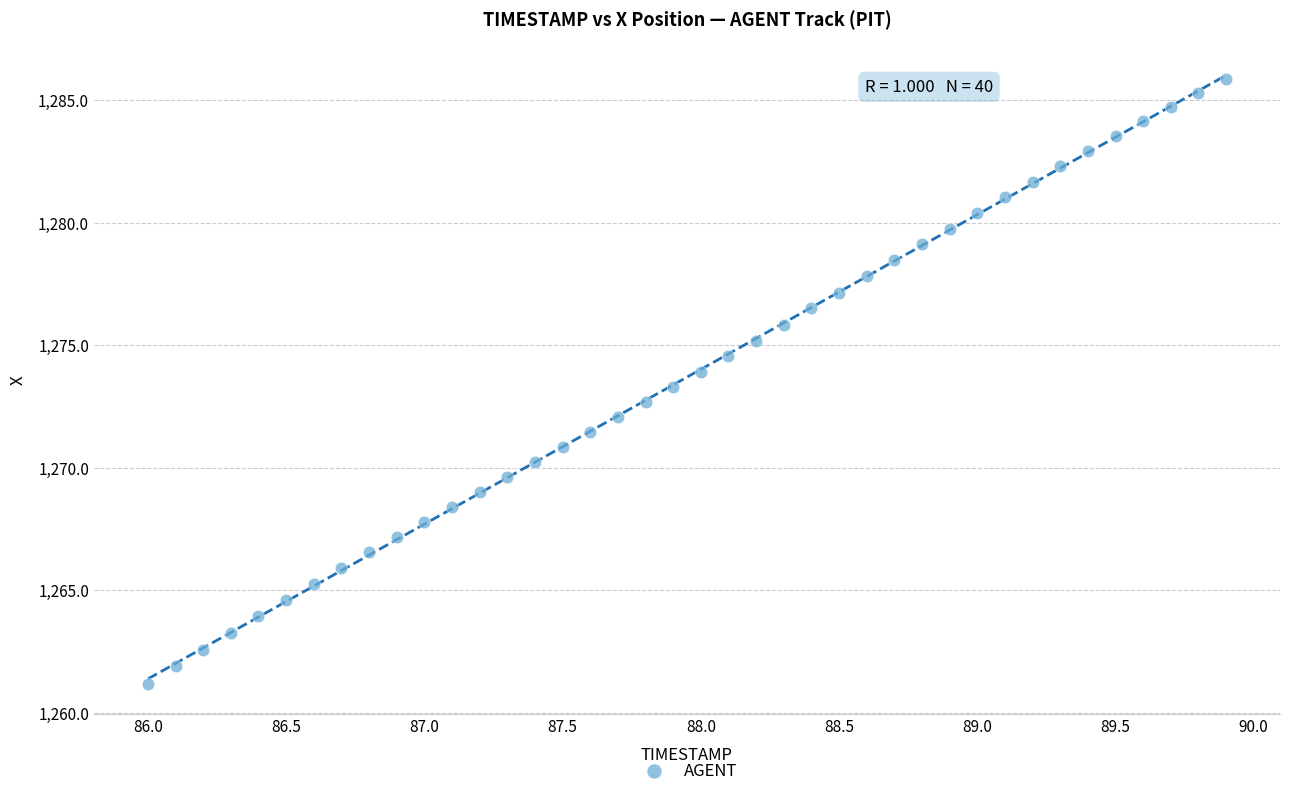

What is the range of Y values (max minus min)?

24.7